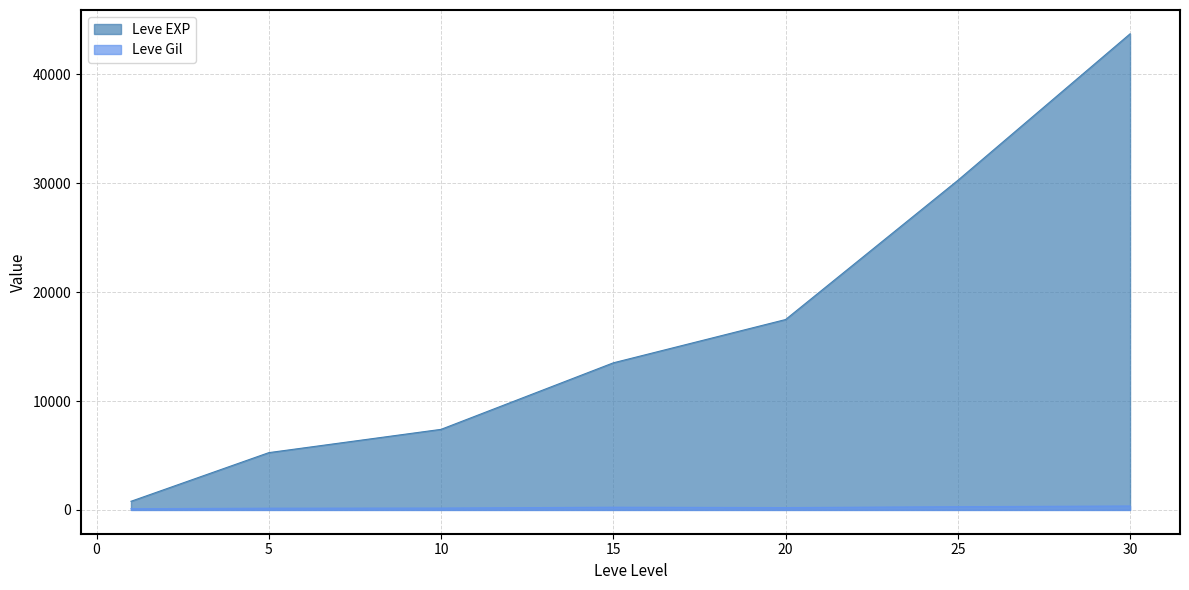

Which has a higher value, 20 or 15?

20